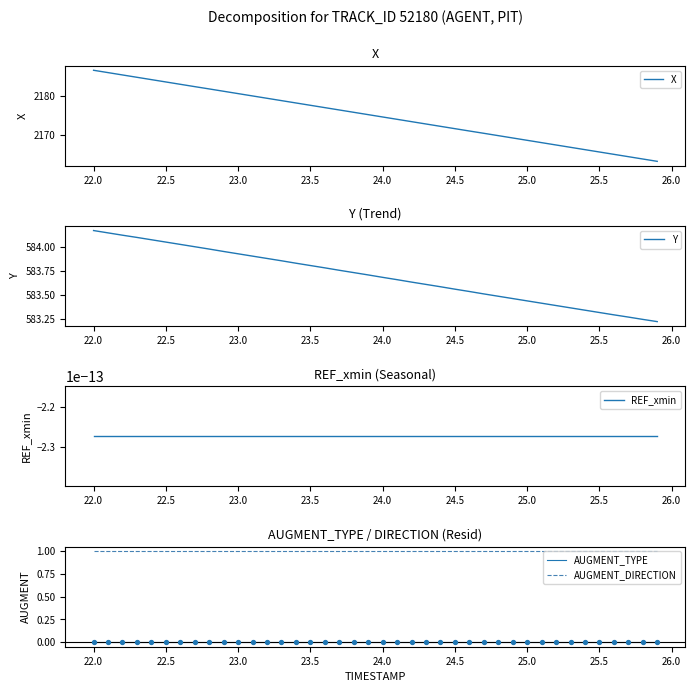

Which series has the largest Y range (max minus min)?

X